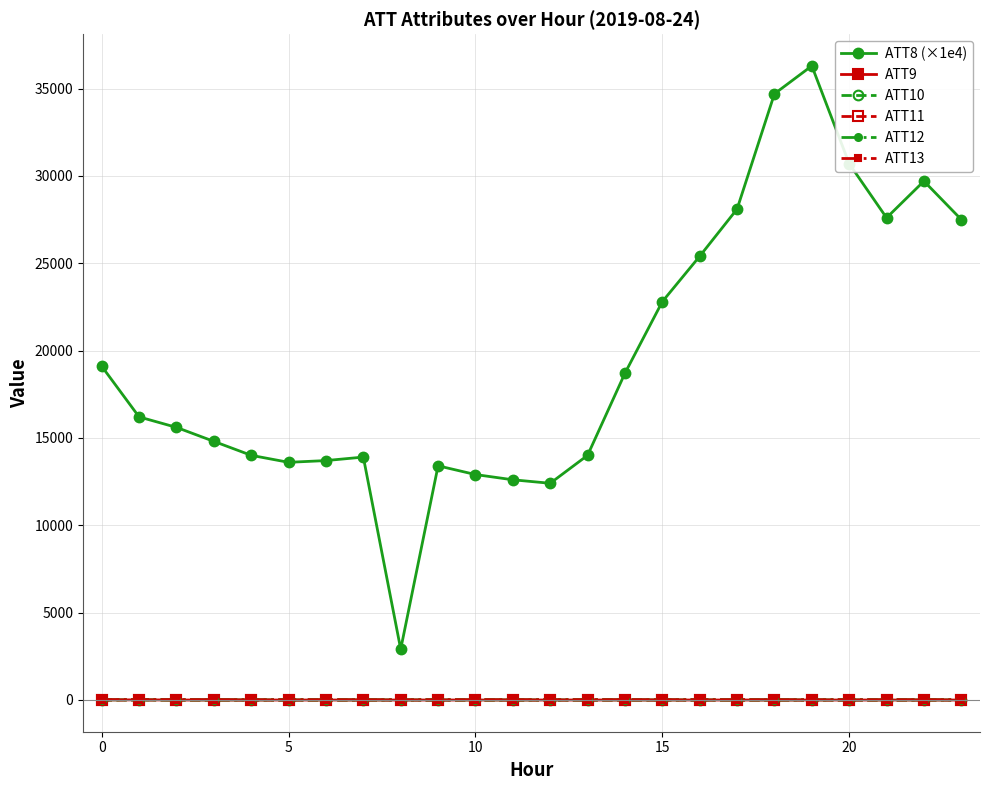

In ATT9, how many points are higher than both neighbors (excluding endpoints)?

1